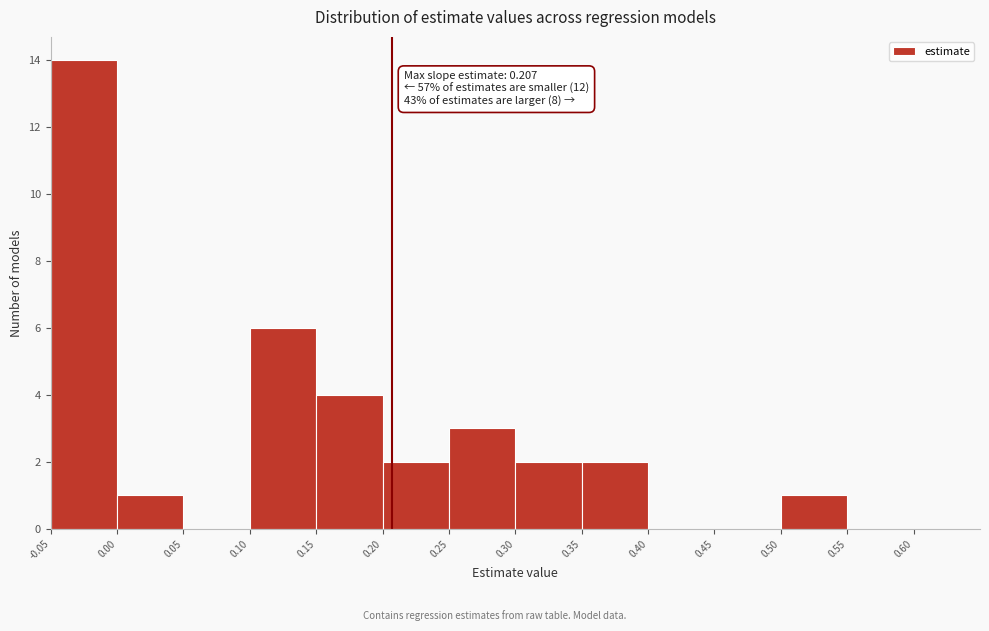

Over which range of the x-axis is the bar tallest?

-0.05 to 0.00